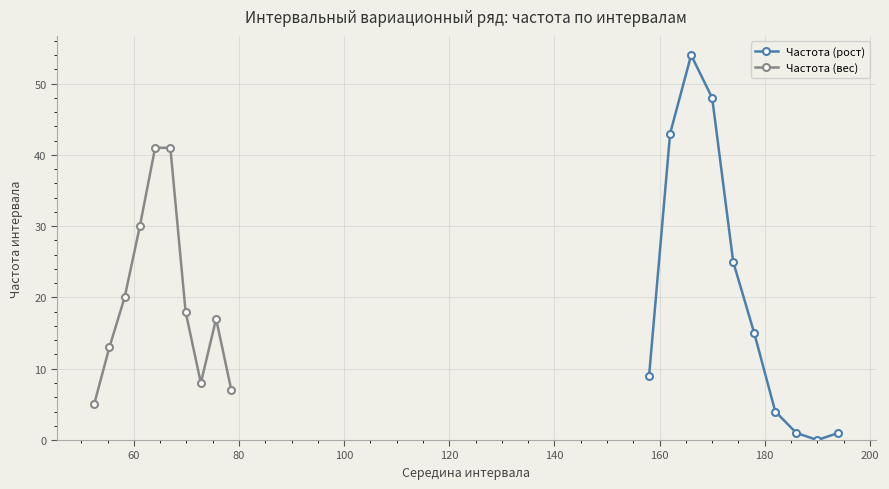

In Частота (рост), how many points are lower than both neighbors (excluding endpoints)?

1